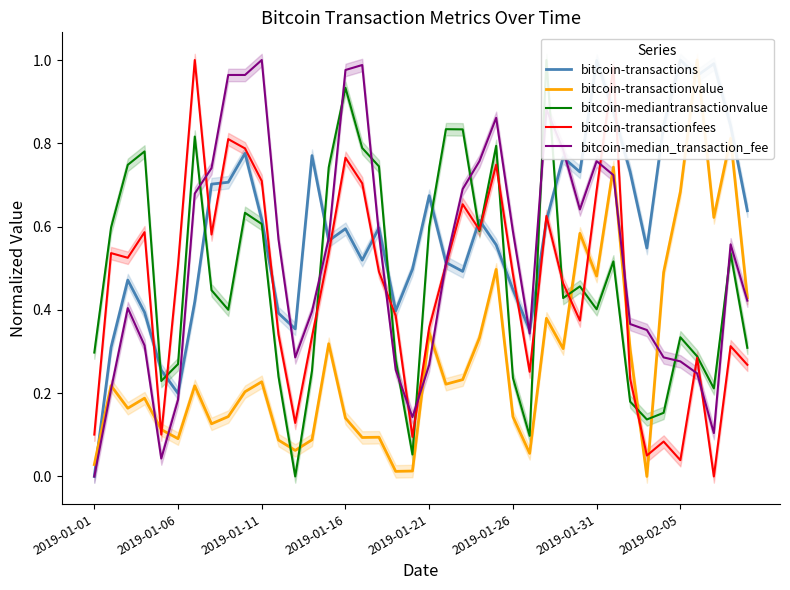

Where is bitcoin-median_transaction_fee nearest to the value 0?

2019-01-01